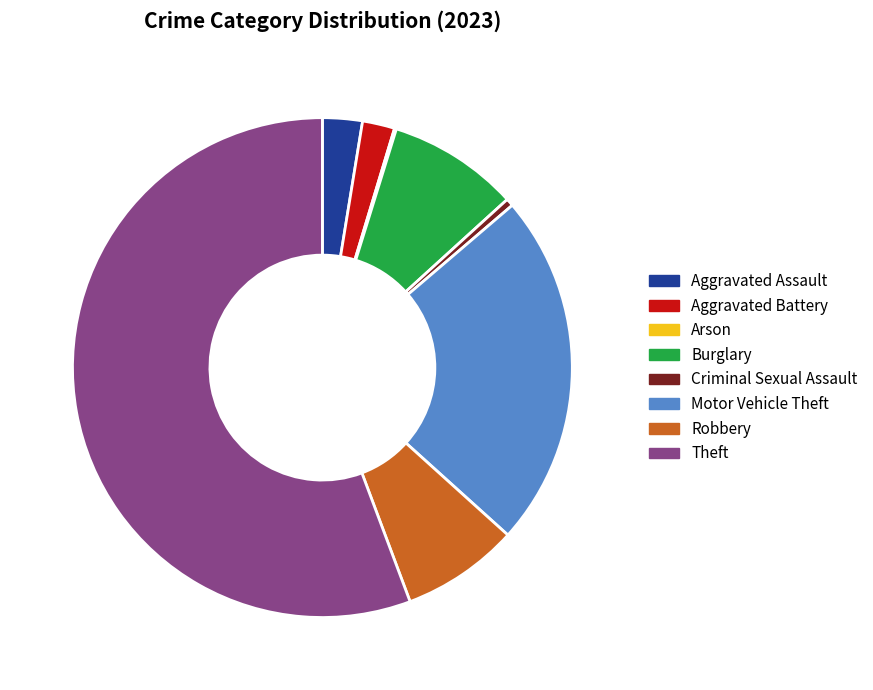

Combined, do Aggravated Battery and Aggravated Assault account for over 50%?

No